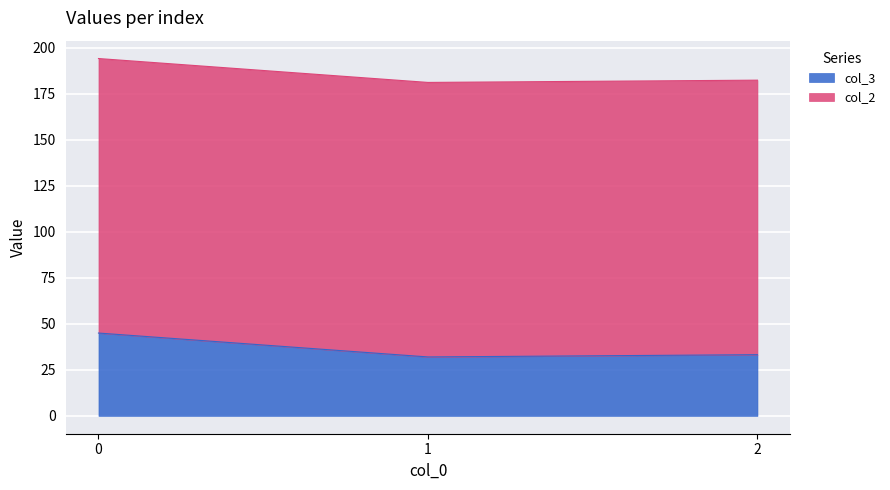

Approximately how many times larger is the value at 2 compared to 0?

0.7